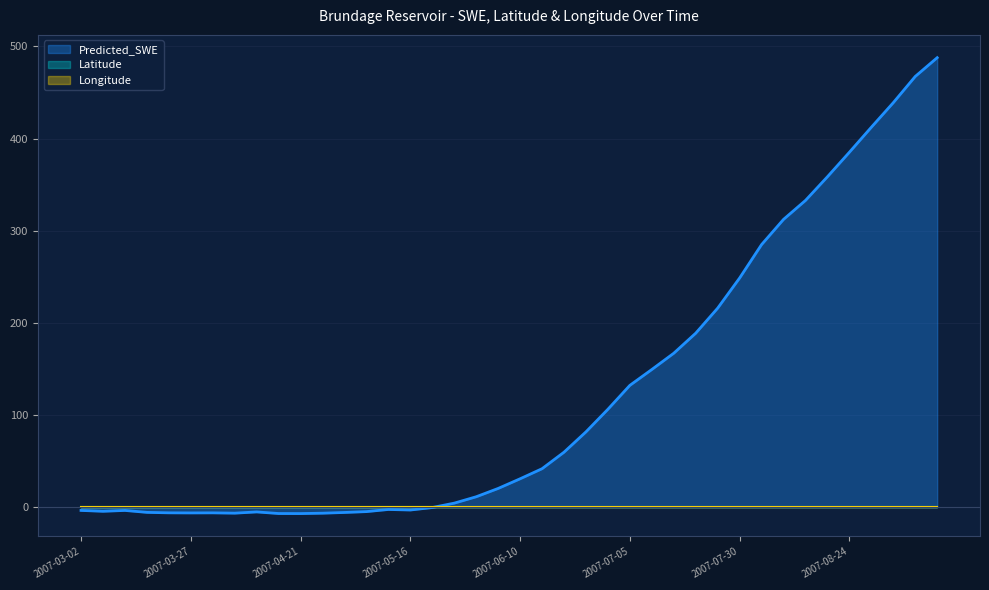

How many lines are shown in the chart?

3